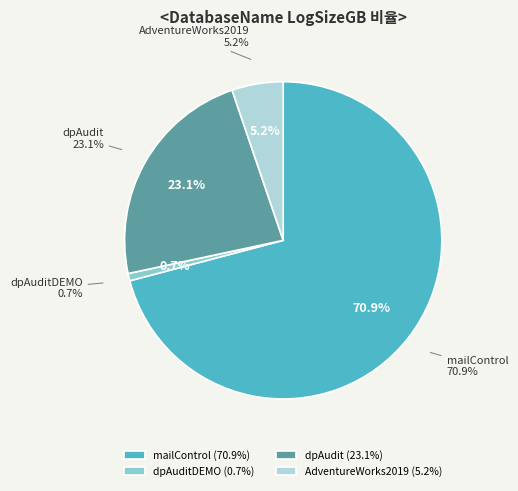

To the nearest percent, what percentage of the pie is dpAudit?

23%